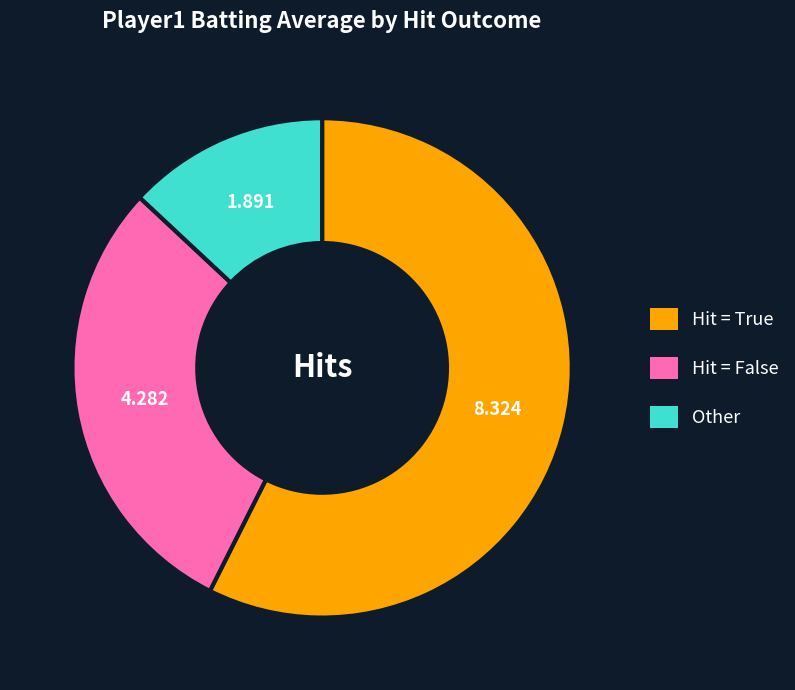

Count the number of slices in the pie.

3